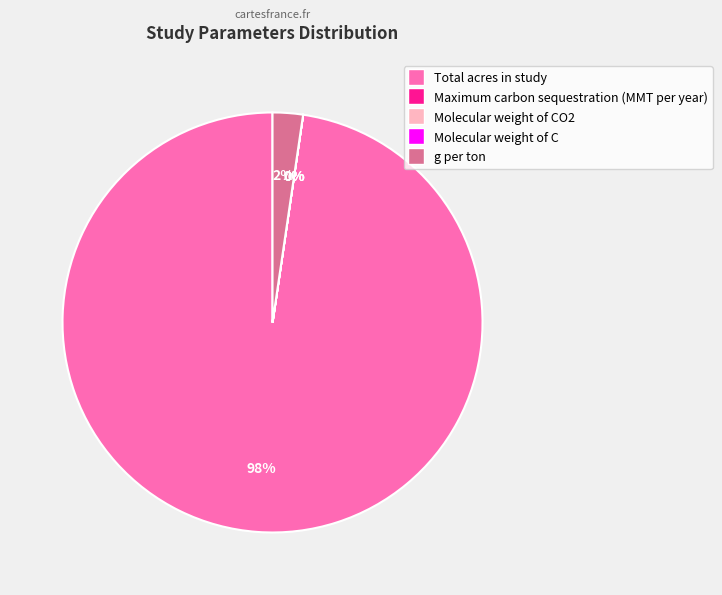

Which category has the biggest portion of the pie?

Total acres in study